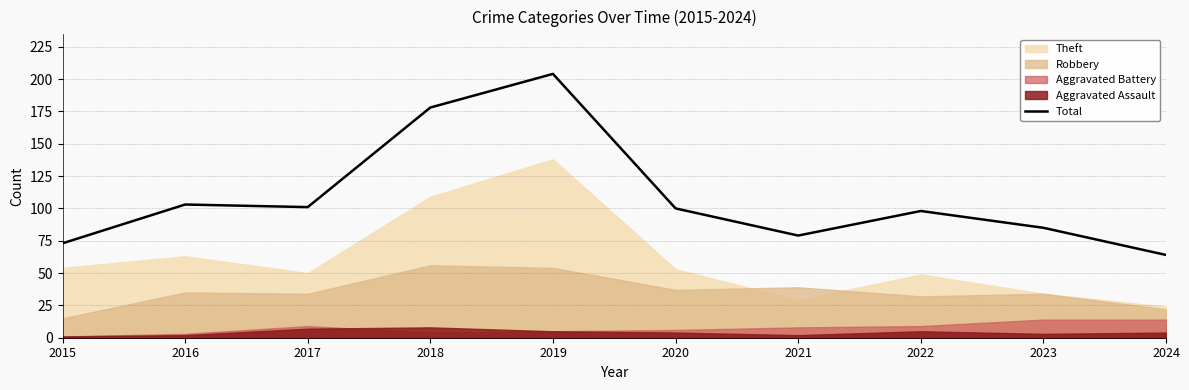

Between 2023 and 2017, which is larger?

2017